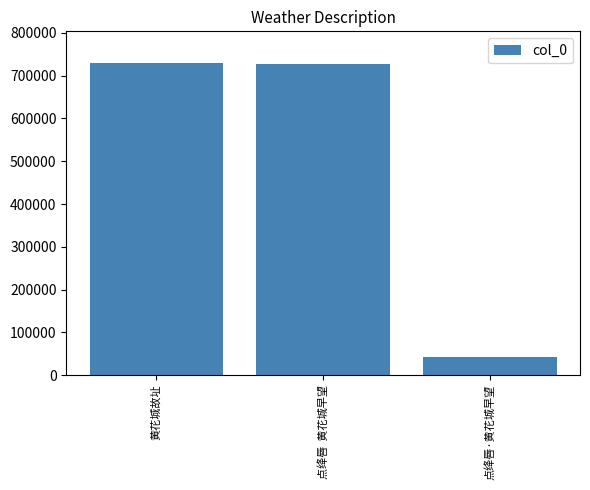

How many series are shown in this chart?

1